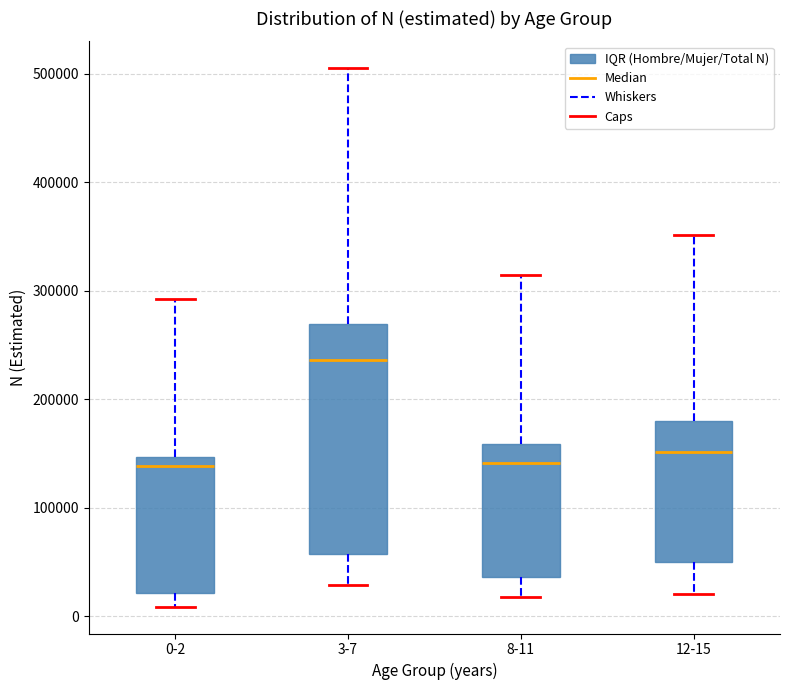

Reading left to right, transcribe this box plot: for each box, give where its median line is, the range the box spans, and where its two whiskers end, as read against the y-axis. The values are not printed on the chart, so give them approximately, as read against the axis.

0-2: median 140000, box 20000 to 150000, whiskers 10000 to 290000
3-7: median 240000, box 60000 to 270000, whiskers 30000 to 510000
8-11: median 140000, box 40000 to 160000, whiskers 20000 to 310000
12-15: median 150000, box 50000 to 180000, whiskers 20000 to 350000